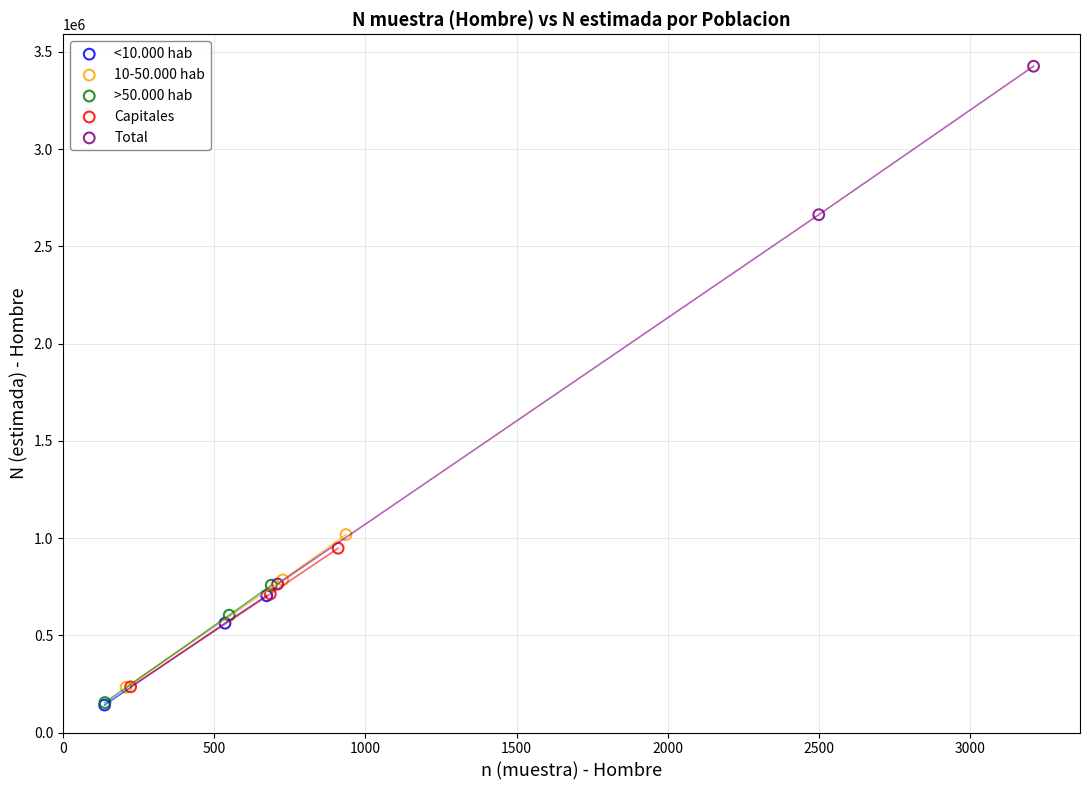

What are all the series names shown in the legend?

<10.000 hab, 10-50.000 hab, >50.000 hab, Capitales, Total